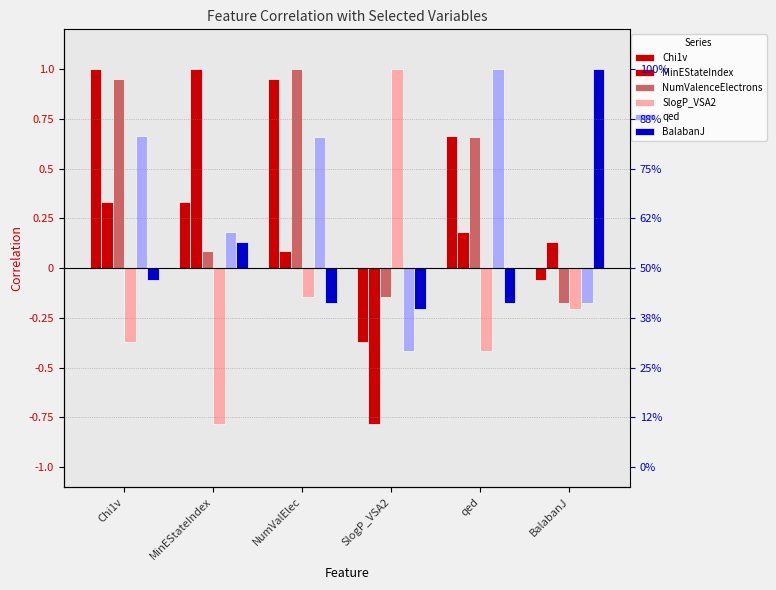

Reading left to right, what are all the values shown in this chart?

Chi1v: Chi1v=1.0	MinEStateIndex=0.3	NumValElec=1.0	SlogP_VSA2=-0.4	qed=0.7	BalabanJ=-0.1
MinEStateIndex: Chi1v=0.3	MinEStateIndex=1.0	NumValElec=0.1	SlogP_VSA2=-0.8	qed=0.2	BalabanJ=0.1
NumValenceElectrons: Chi1v=1.0	MinEStateIndex=0.1	NumValElec=1.0	SlogP_VSA2=-0.1	qed=0.7	BalabanJ=-0.2
SlogP_VSA2: Chi1v=-0.4	MinEStateIndex=-0.8	NumValElec=-0.1	SlogP_VSA2=1.0	qed=-0.4	BalabanJ=-0.2
qed: Chi1v=0.7	MinEStateIndex=0.2	NumValElec=0.7	SlogP_VSA2=-0.4	qed=1.0	BalabanJ=-0.2
BalabanJ: Chi1v=-0.1	MinEStateIndex=0.1	NumValElec=-0.2	SlogP_VSA2=-0.2	qed=-0.2	BalabanJ=1.0